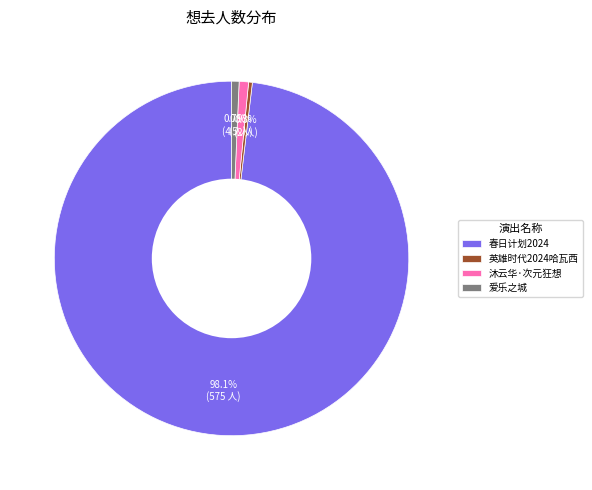

Which category has the biggest portion of the pie?

春日计划2024